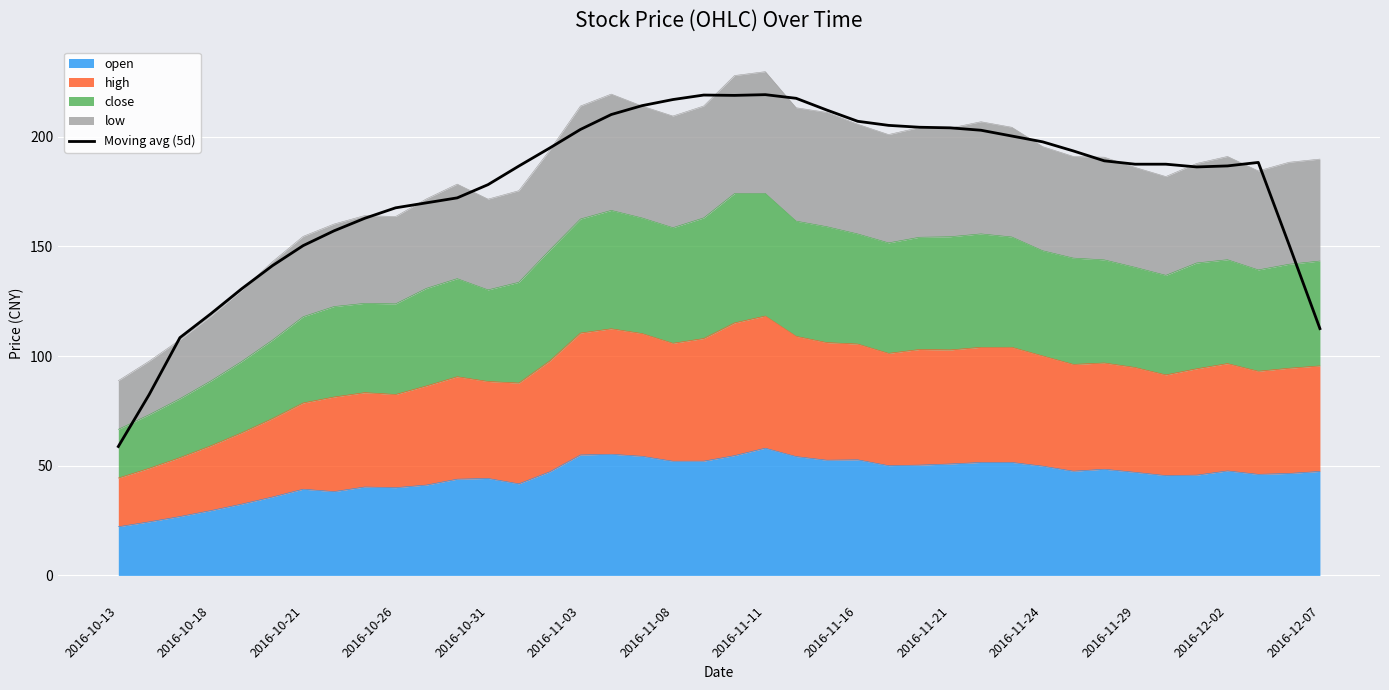

What position from the left is 2016-11-24?

11